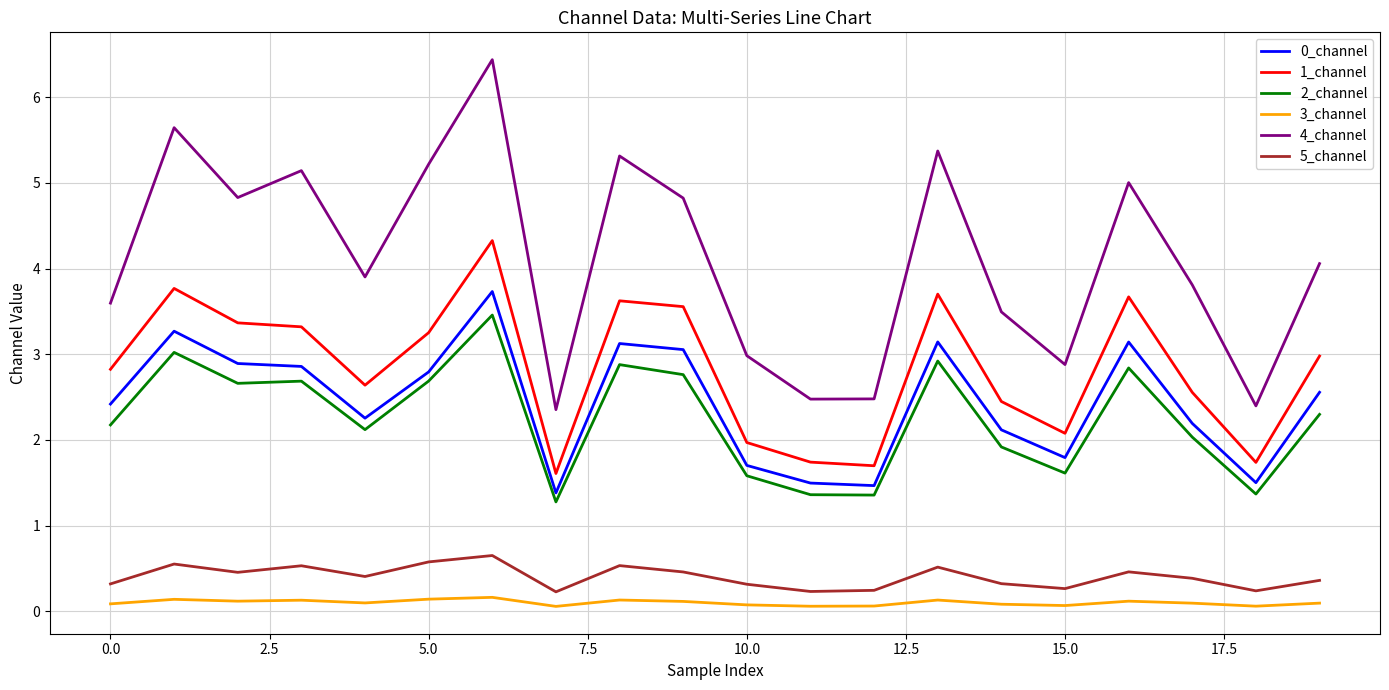

Which series has the widest spread of values?

4_channel